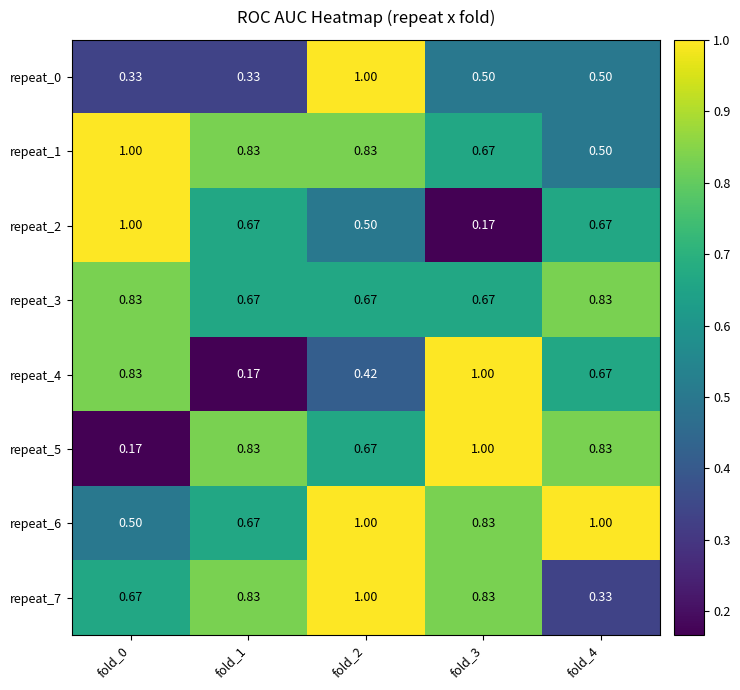

Is the value of repeat_0 at fold_1 greater than the value of repeat_2 at fold_3?

Yes